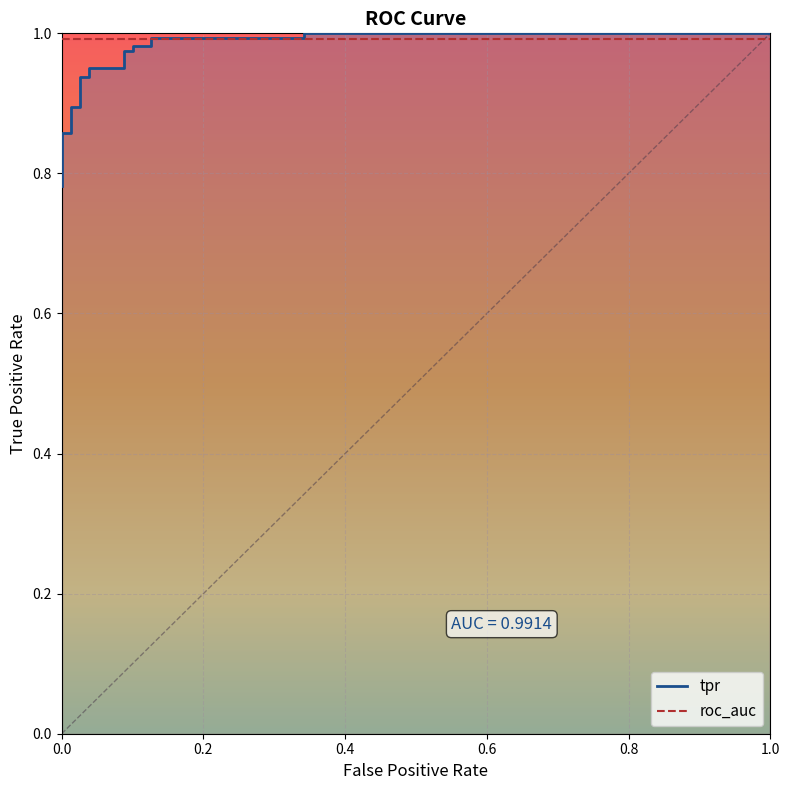

What position from the right is 1.0?

13